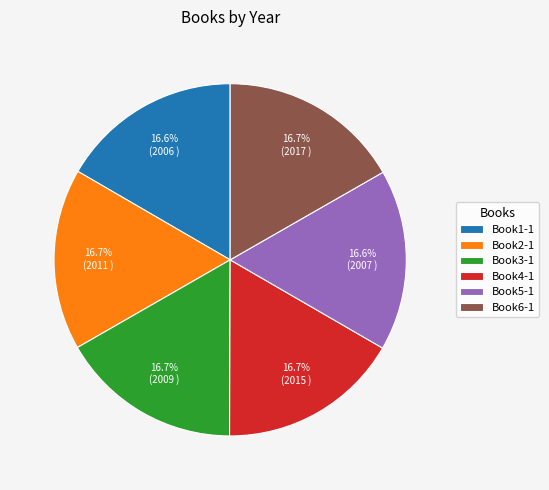

Does Book4-1 account for over 50% of the chart?

No